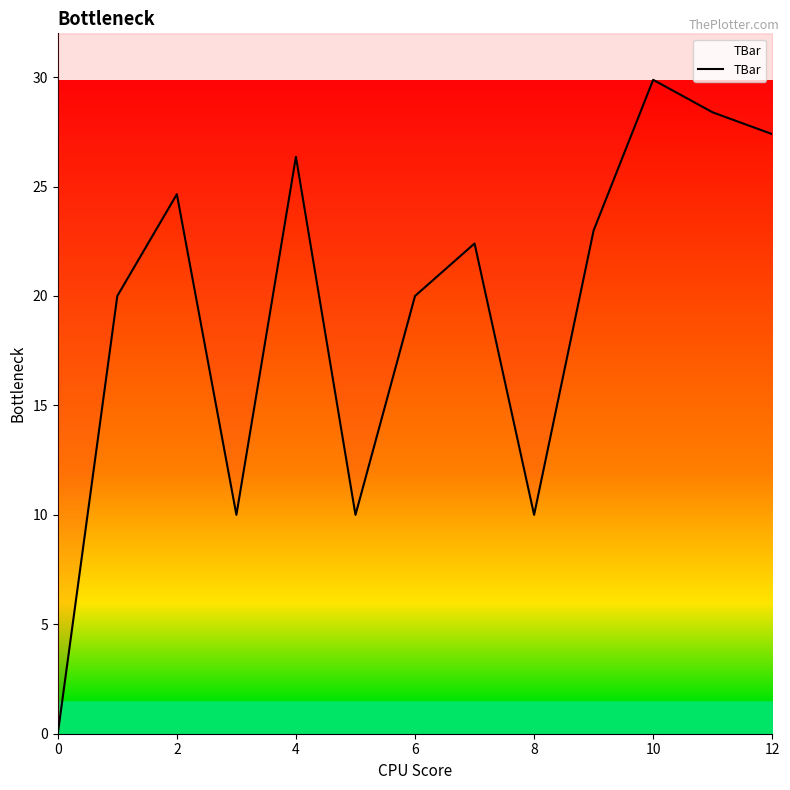

What is the sum of all values?

252.1